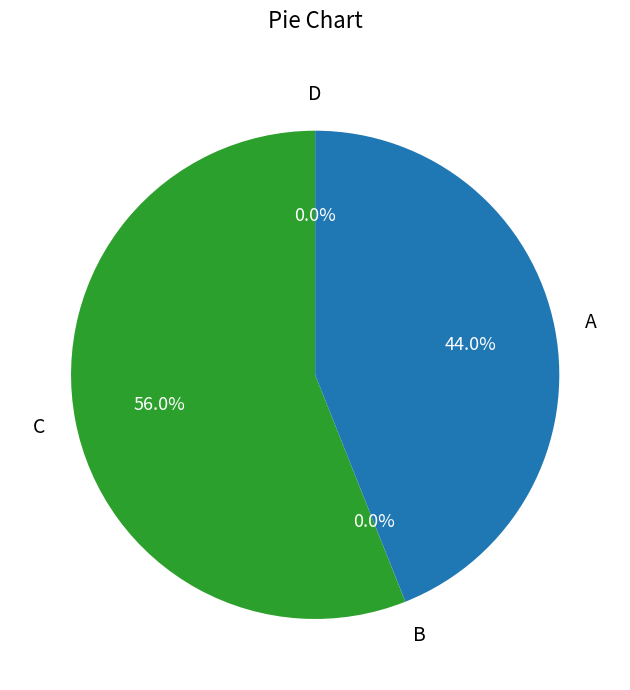

Does any single category account for the majority?

Yes